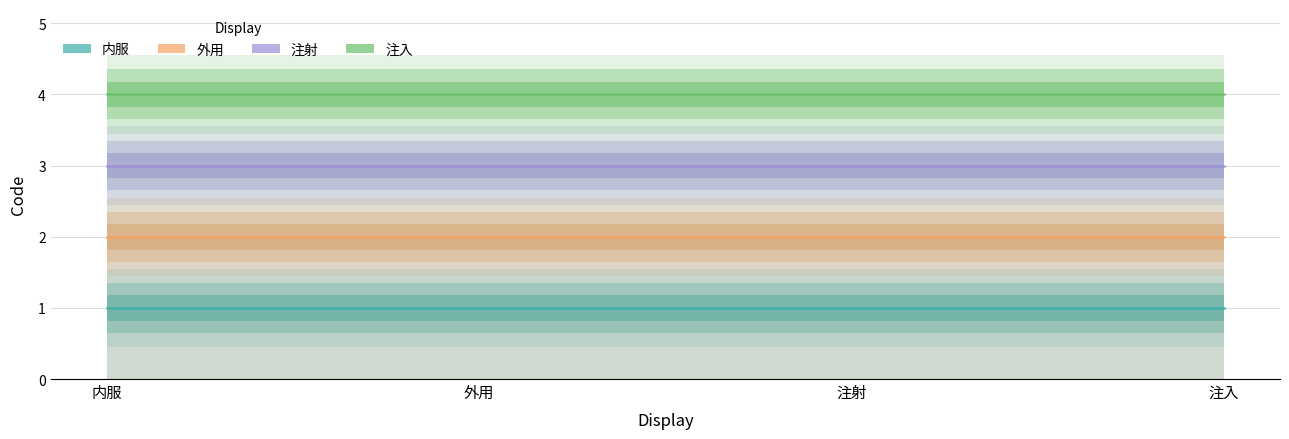

True or false: 注射 and 注入 intersect in this chart.

False